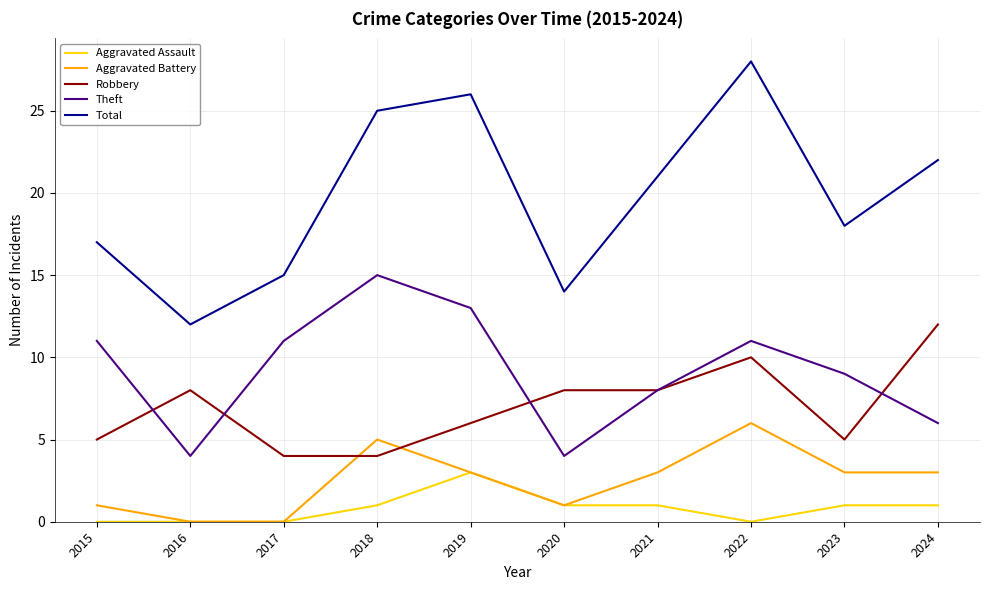

Reading left to right, extract all data points from this chart.

Aggravated Assault: 0	0	0	1	3	1	1	0	1	1
Aggravated Battery: 1	0	0	5	3	1	3	6	3	3
Robbery: 5	8	4	4	6	8	8	10	5	12
Theft: 11	4	11	15	13	4	8	11	9	6
Total: 17	12	15	25	26	14	21	28	18	22